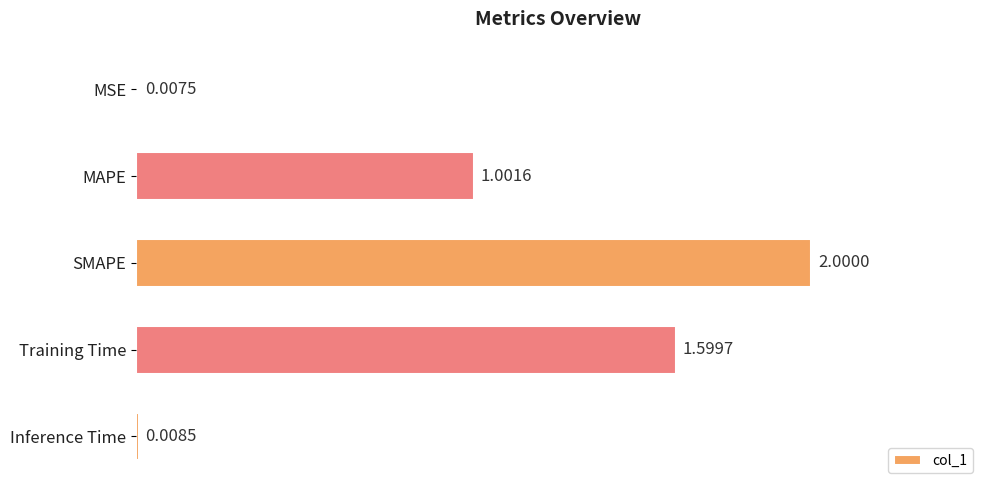

What is the change in value from MSE to SMAPE?

+2.0